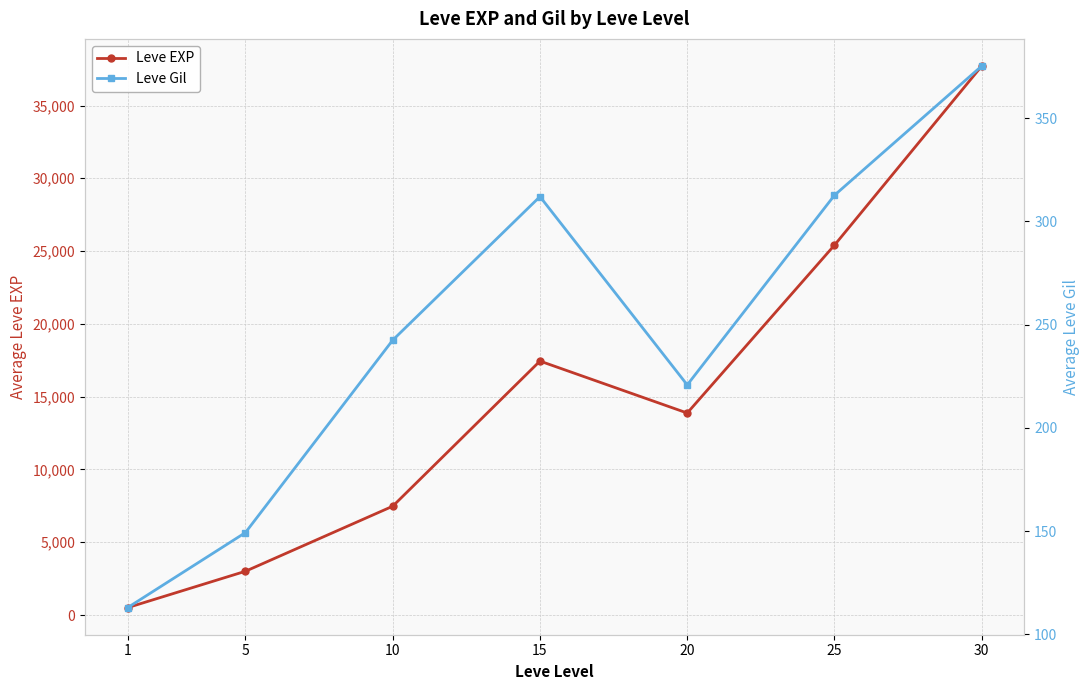

True or false: Leve EXP has a value of 3008.3 at 5.

True